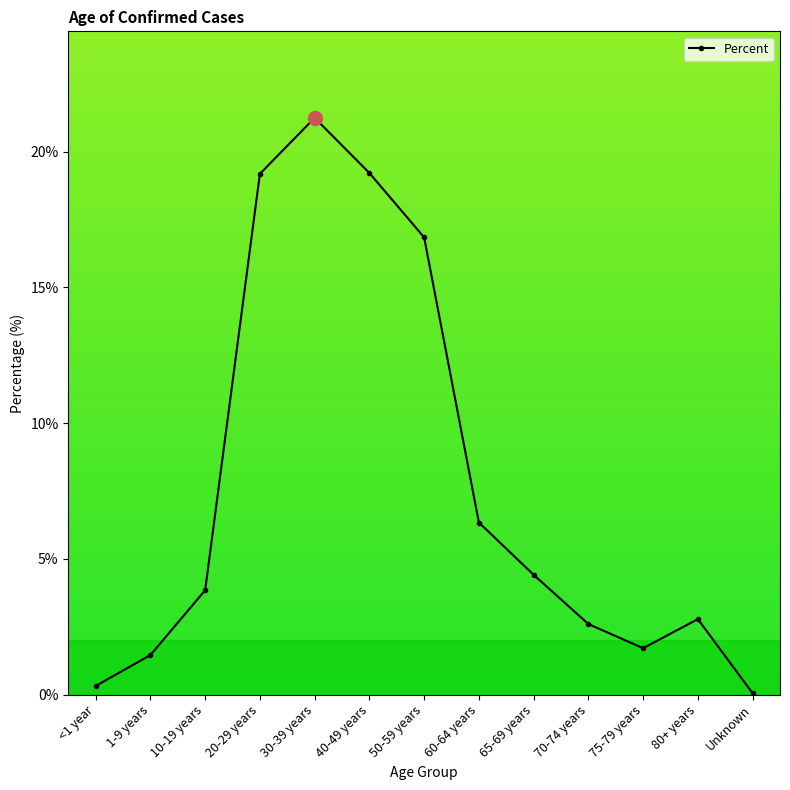

At which category does the data reach its first local valley?

75-79 years